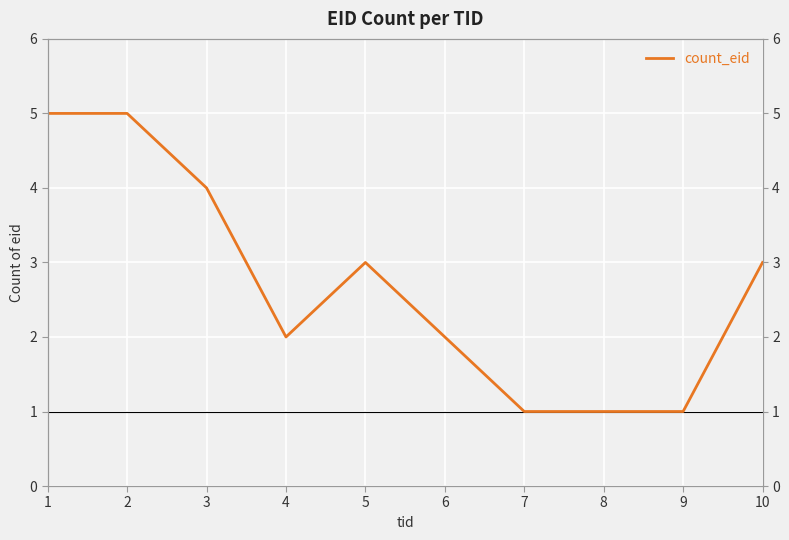

Where is the data nearest to the value 3?

5